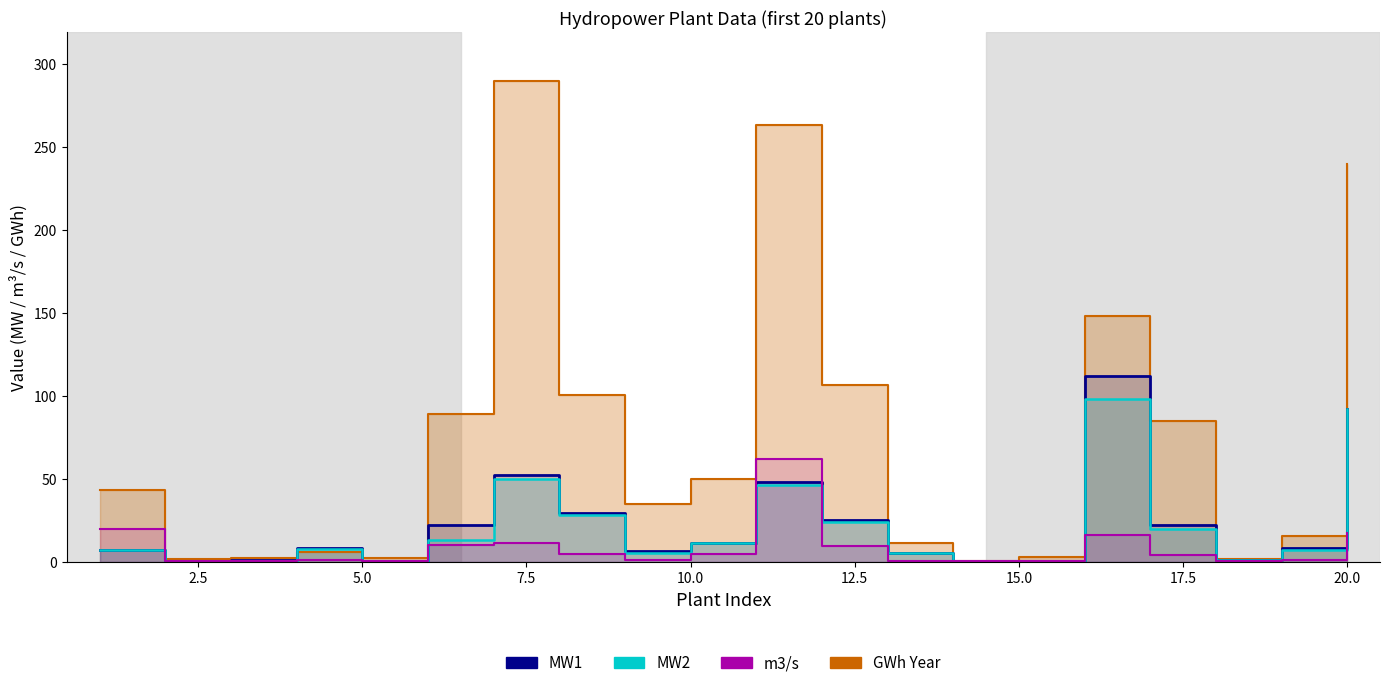

How many interior local valleys does the GWh Year series have?

5